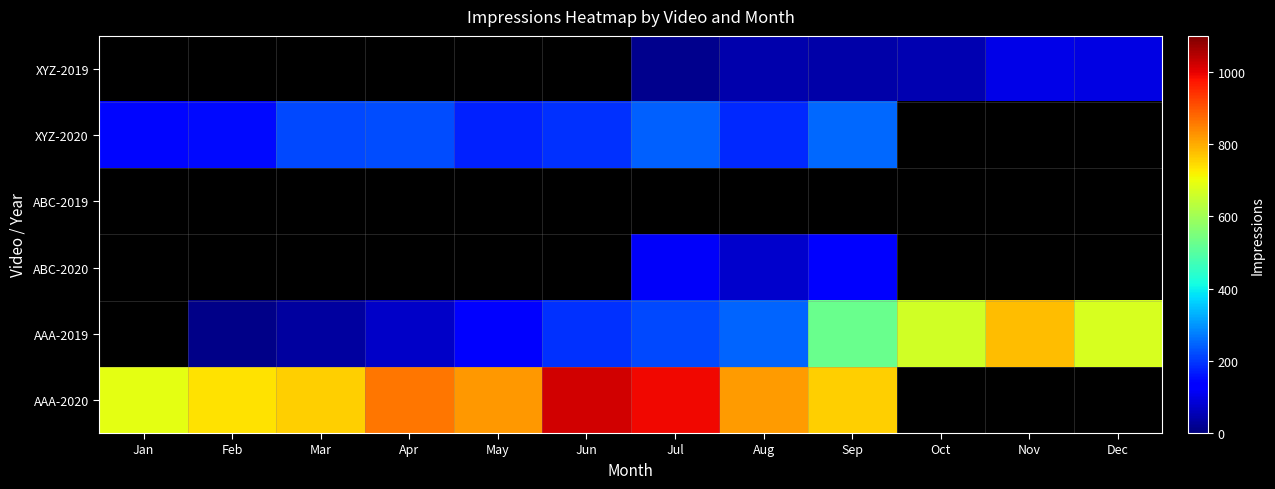

How many distinct data groups are displayed?

6